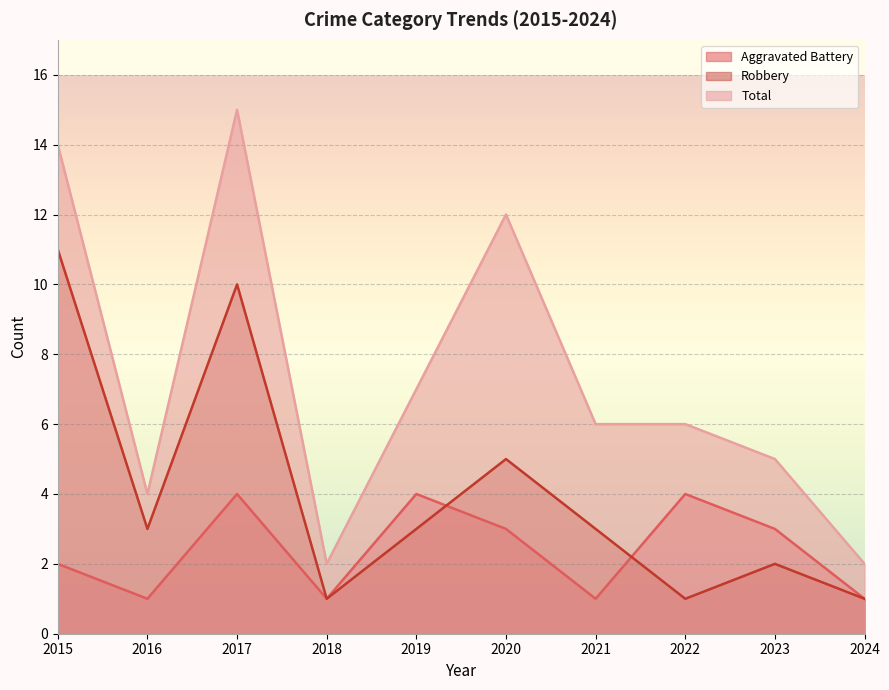

What is the difference between the maximum and minimum values in the Total series?

13